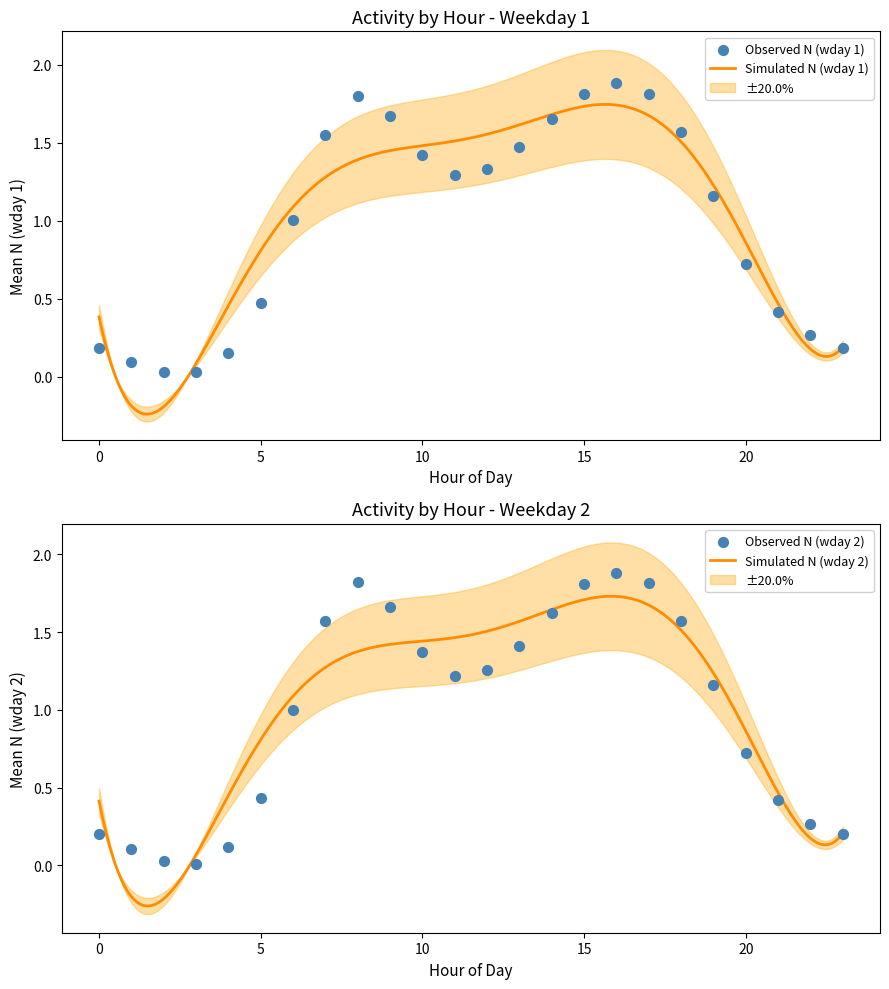

At which category is the sum across all series the highest?

16